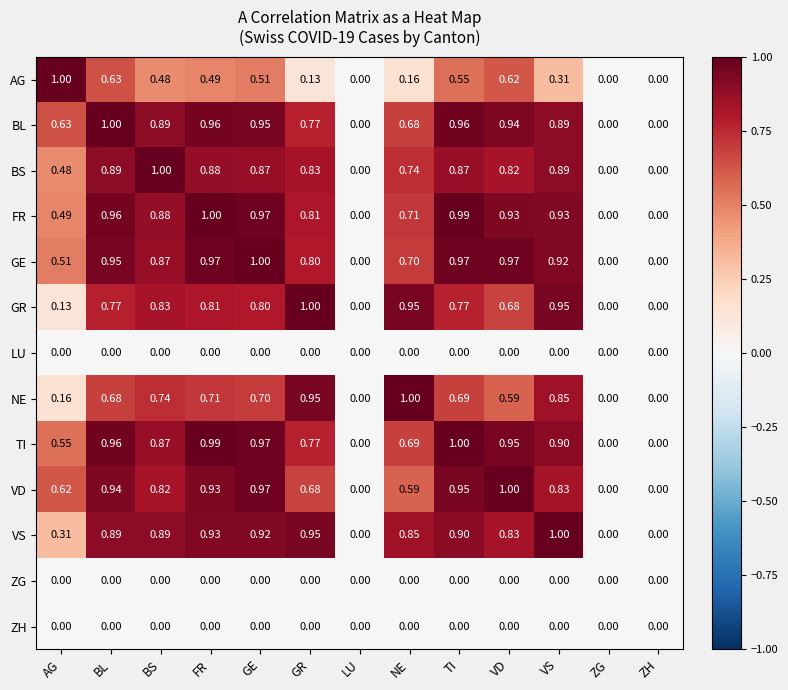

Is the value of BS at GE greater than the value of GE at AG?

Yes